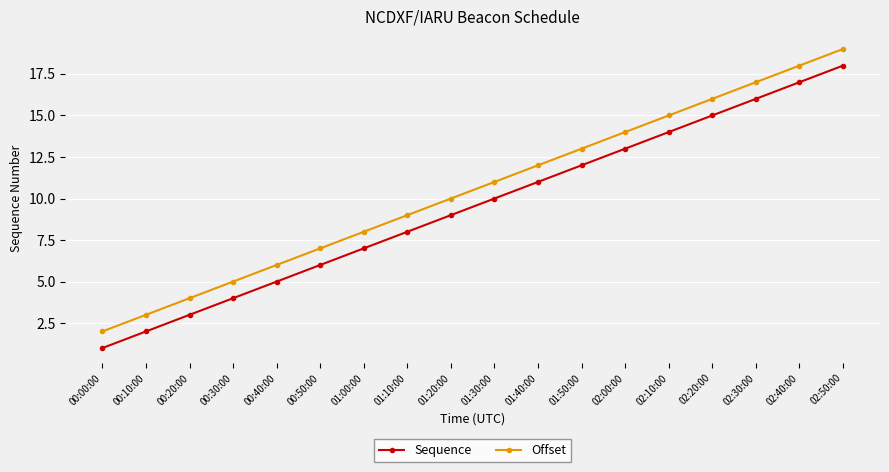

Rank the categories by Offset value from highest to lowest.

02:50:00, 02:40:00, 02:30:00, 02:20:00, 02:10:00, 02:00:00, 01:50:00, 01:40:00, 01:30:00, 01:20:00, 01:10:00, 01:00:00, 00:50:00, 00:40:00, 00:30:00, 00:20:00, 00:10:00, 00:00:00